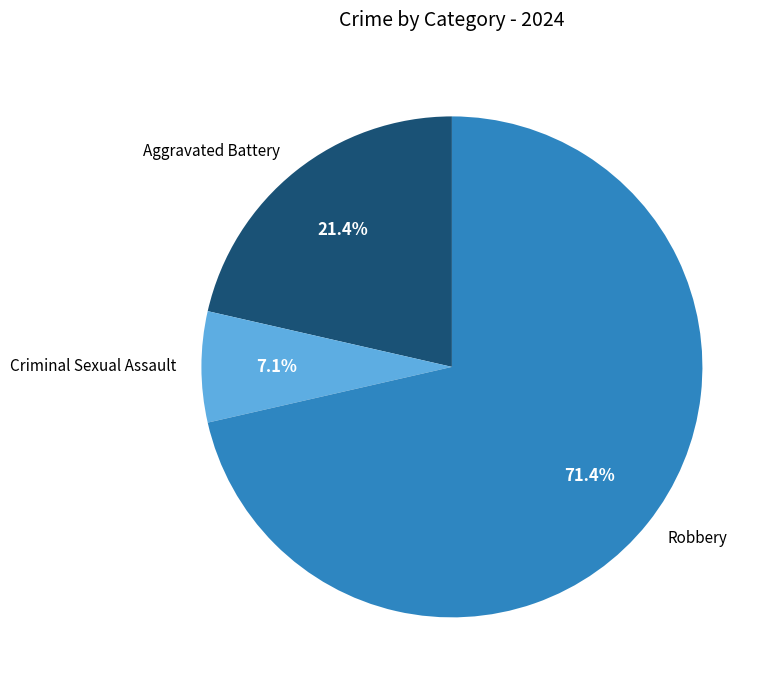

What is the largest slice in the pie chart?

Robbery